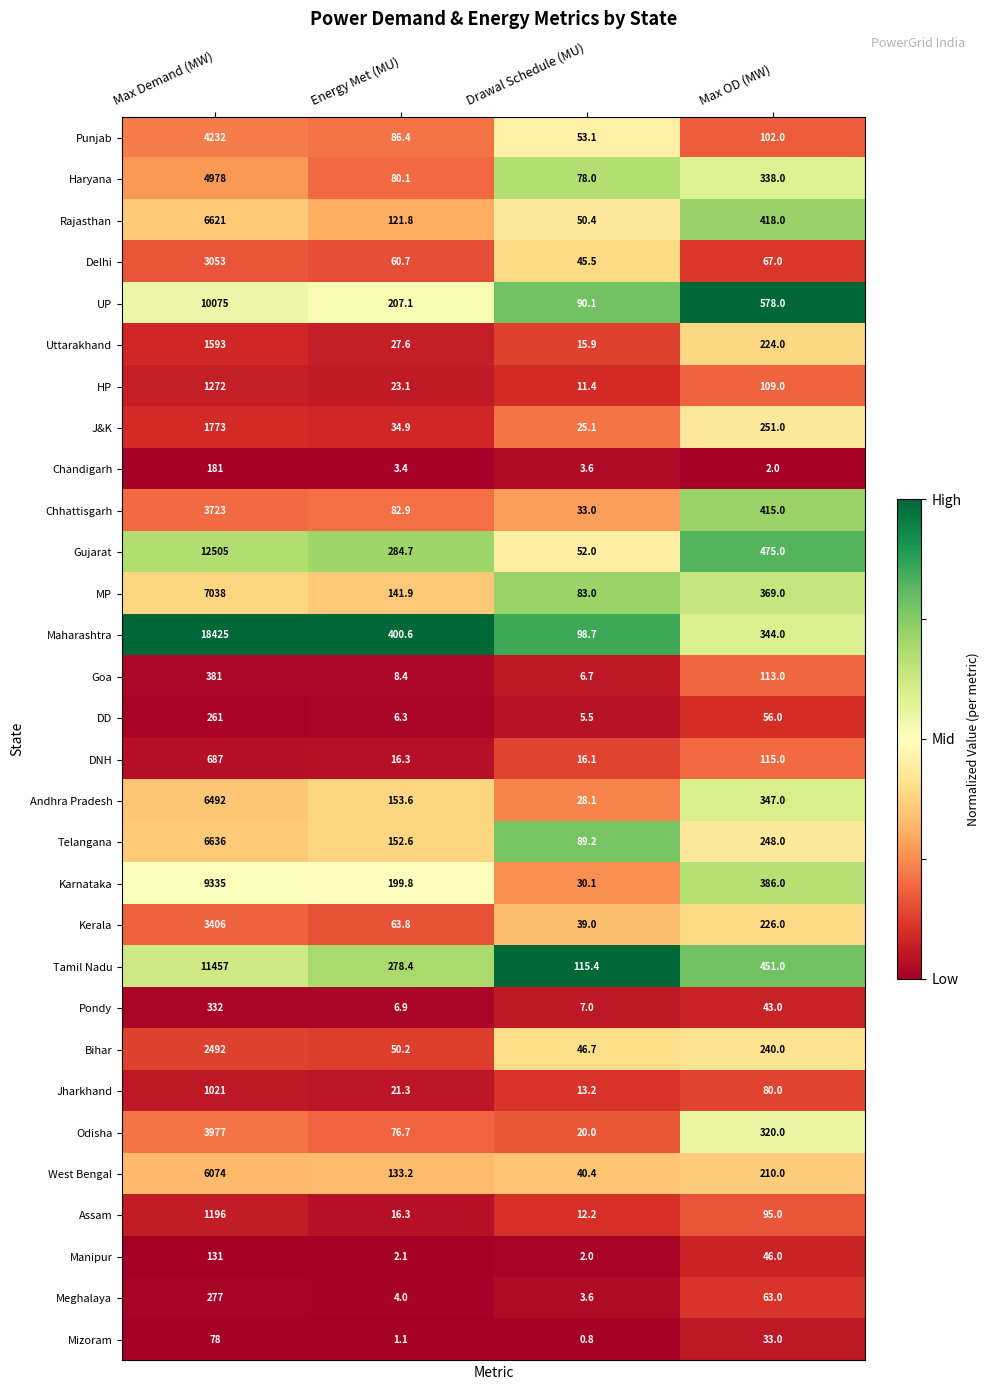

Which series has the widest spread of values?

Maharashtra